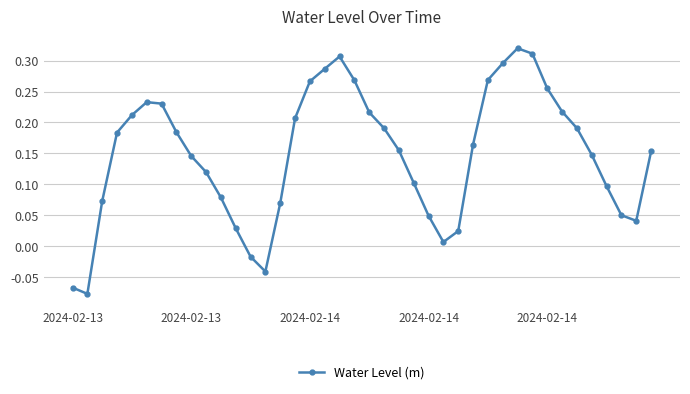

What is the difference between the maximum and minimum values?

0.4